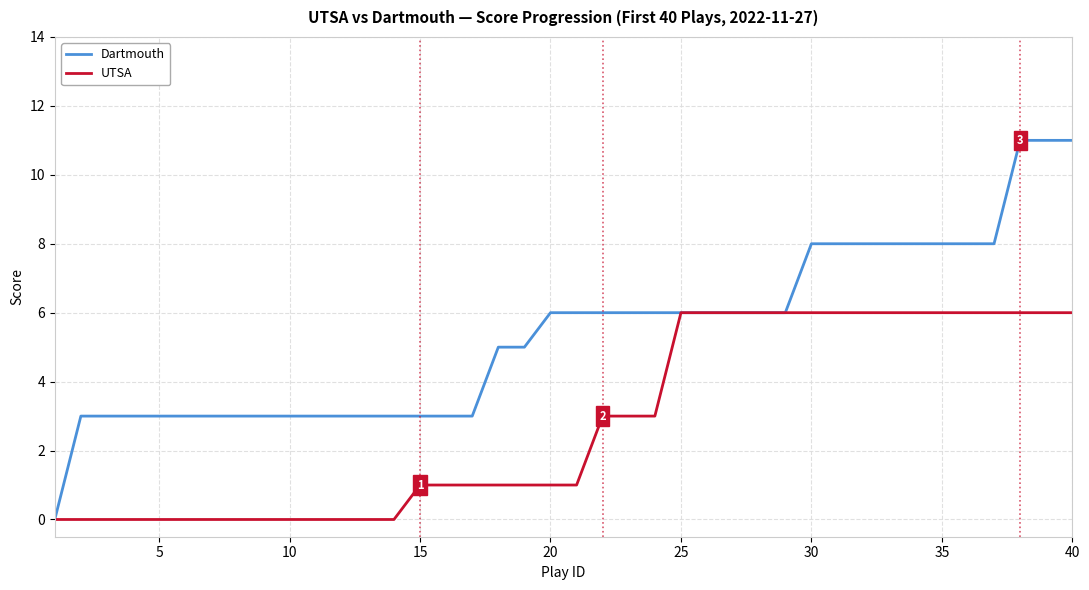

How many lines are shown in the chart?

2